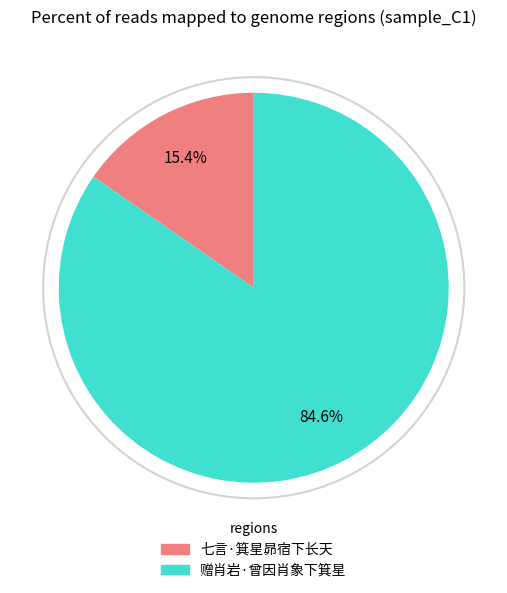

Which category has the biggest portion of the pie?

赠肖岩·曾因肖象下箕星